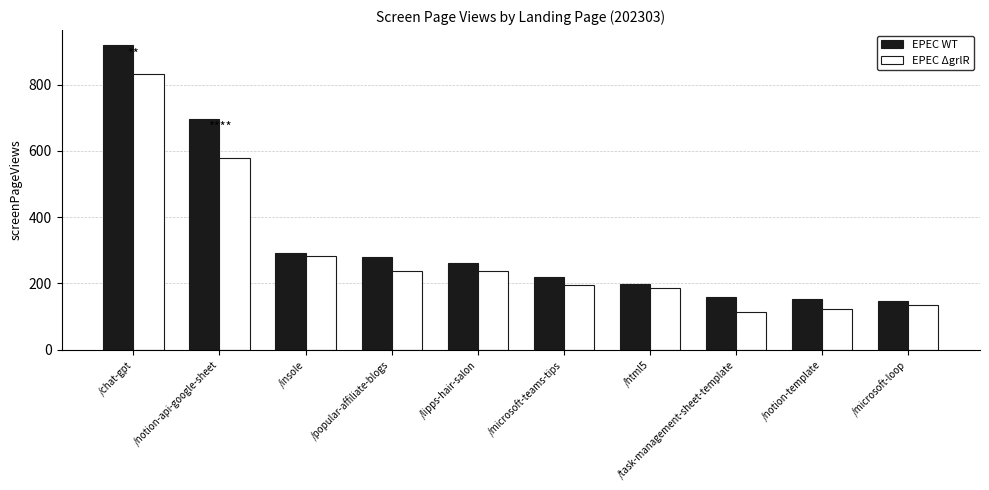

How many bars are there in total?

20